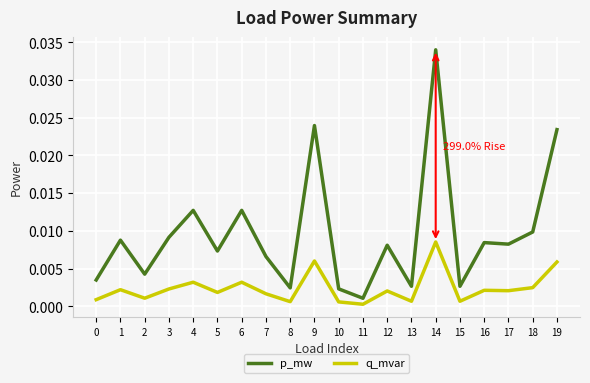

Rank the series by their average value, from lowest to highest.

q_mvar, p_mw